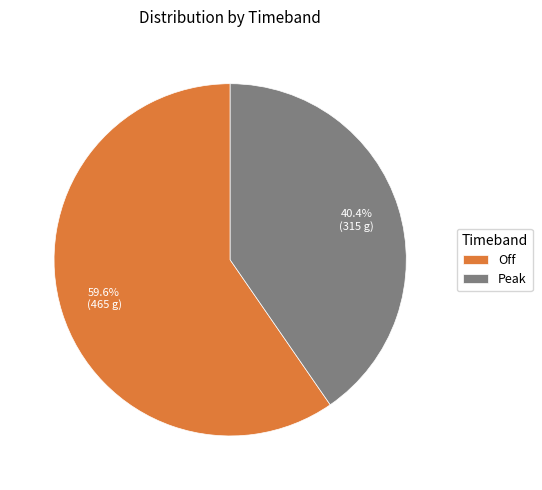

Between Peak and Off, which is larger?

Off